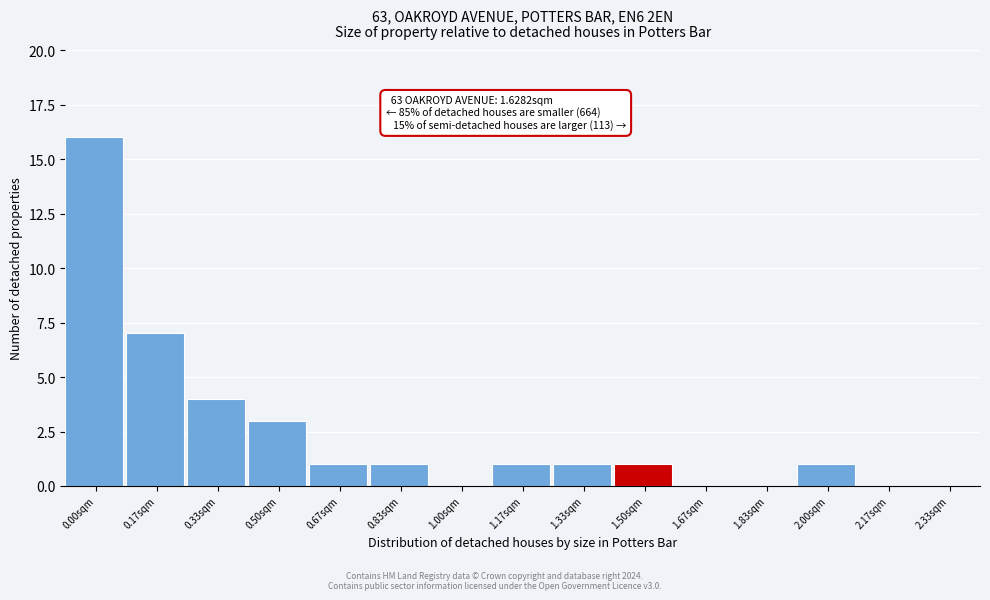

Reading left to right, transcribe all the data shown in this chart.

0.00sqm=16	0.17sqm=7	0.33sqm=4	0.50sqm=3	0.67sqm=1	0.83sqm=1	1.00sqm=0	1.17sqm=1	1.33sqm=1	1.50sqm=1	1.67sqm=0	1.83sqm=0	2.00sqm=1	2.17sqm=0	2.33sqm=0